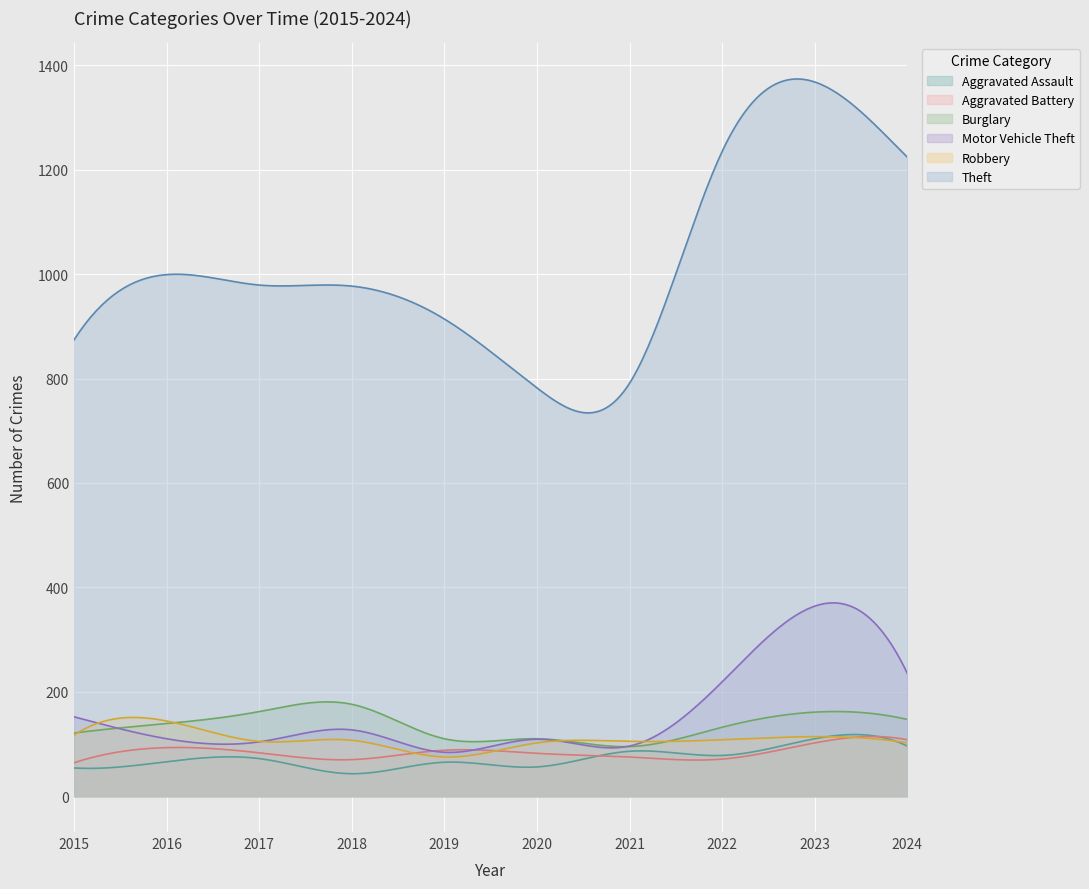

List the labels in order of Theft value, largest first.

2023, 2022, 2024, 2016, 2017, 2018, 2019, 2015, 2021, 2020